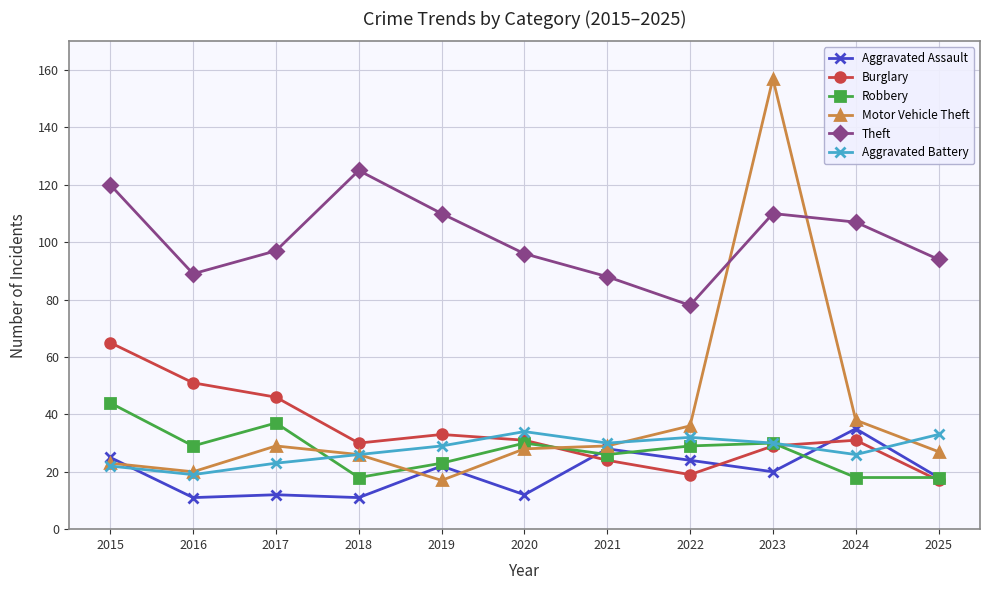

What is the value of the Burglary point at the 5th from the left?

33